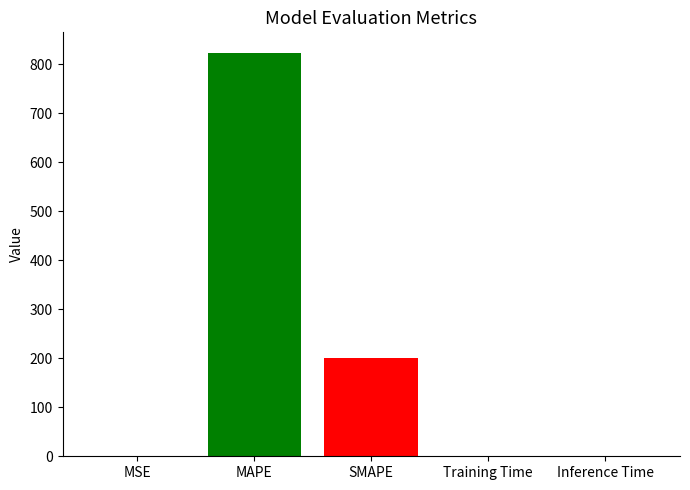

How many categories are shown in the chart?

1